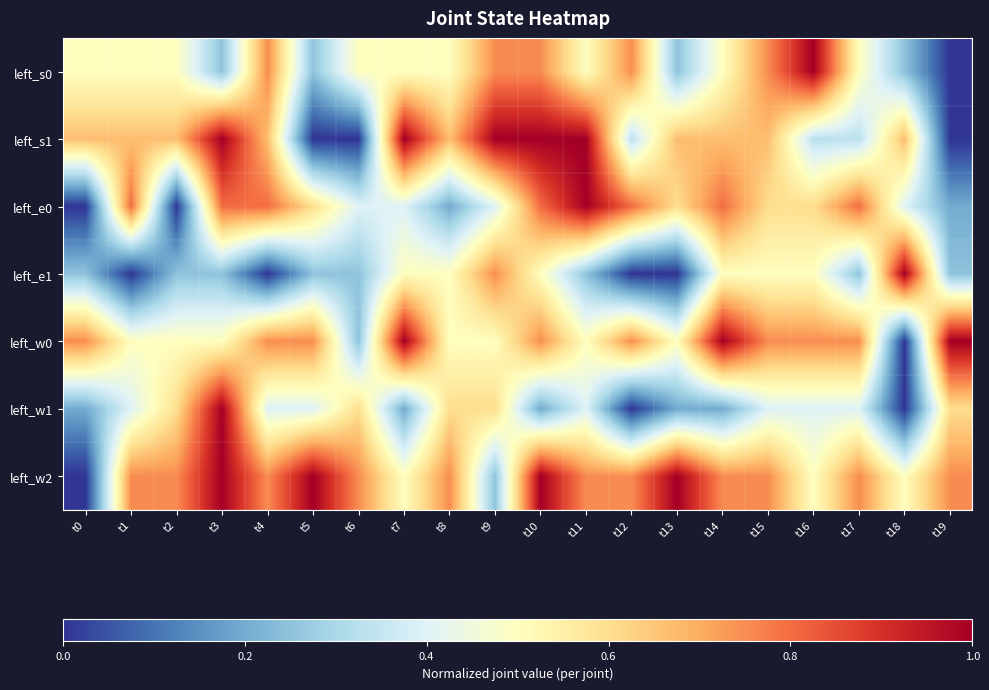

Between t5 and t8, which is larger?

t8